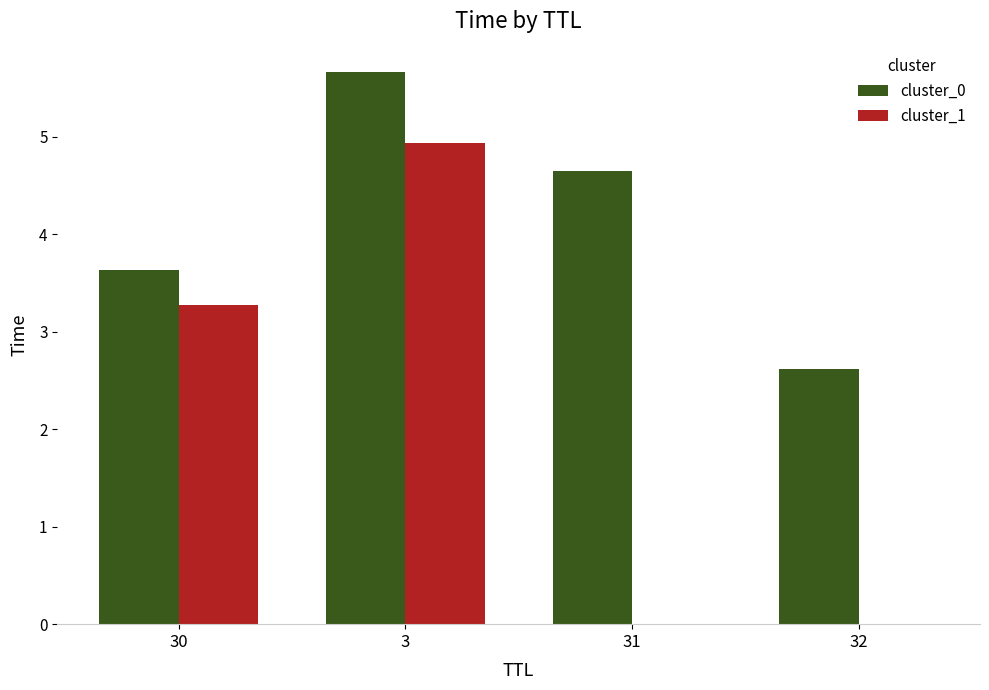

At which category is the sum across all series the highest?

3